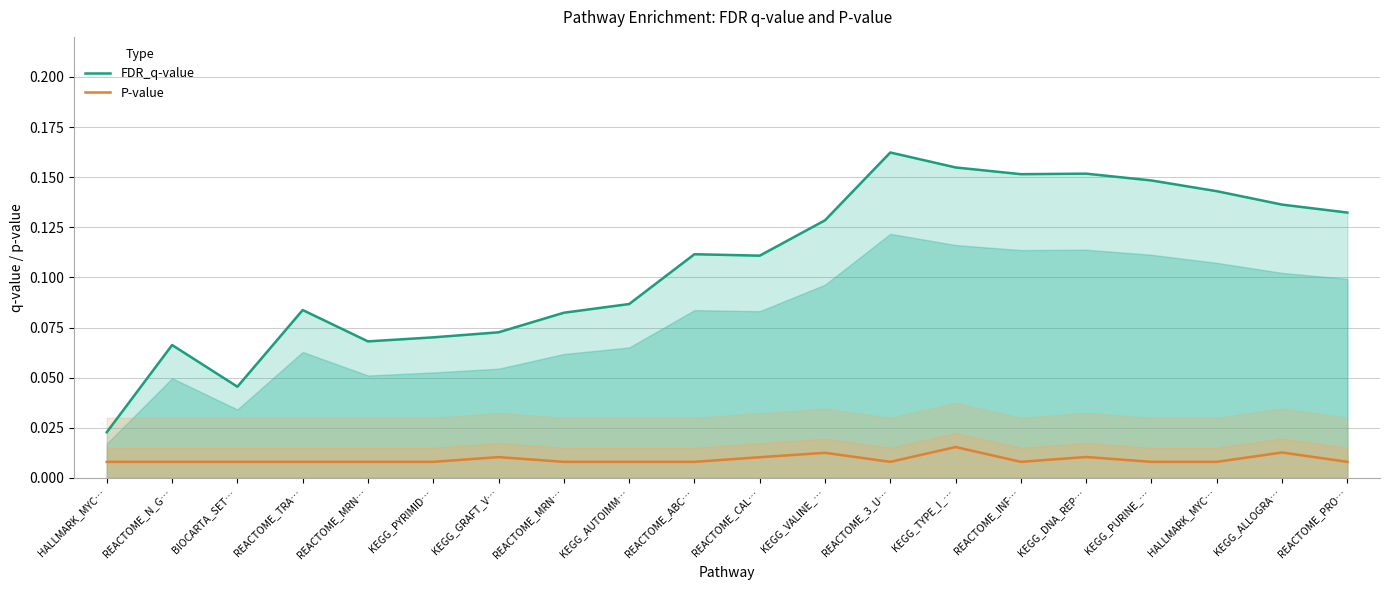

How many interior local peaks does the FDR_q-value series have?

5